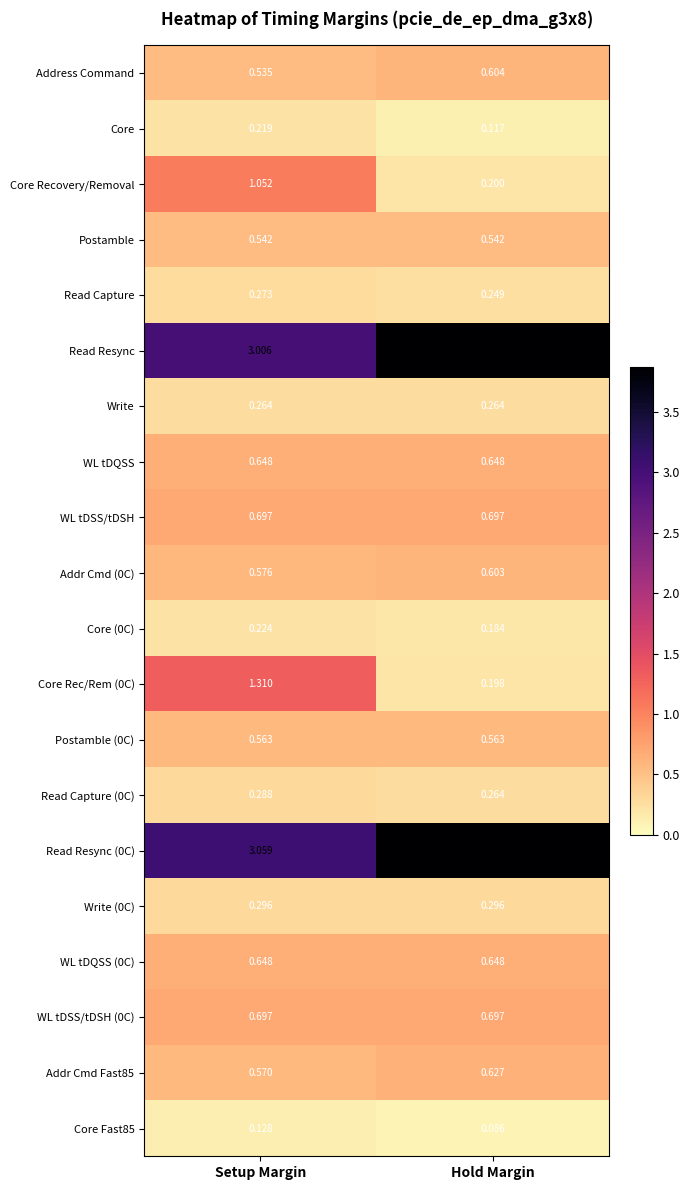

Which label corresponds to the smallest value in the chart?

Hold Margin